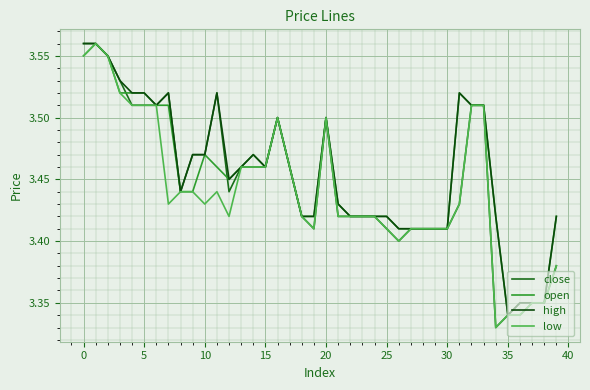

What is the difference between the second highest and minimum values in the low series?

0.2